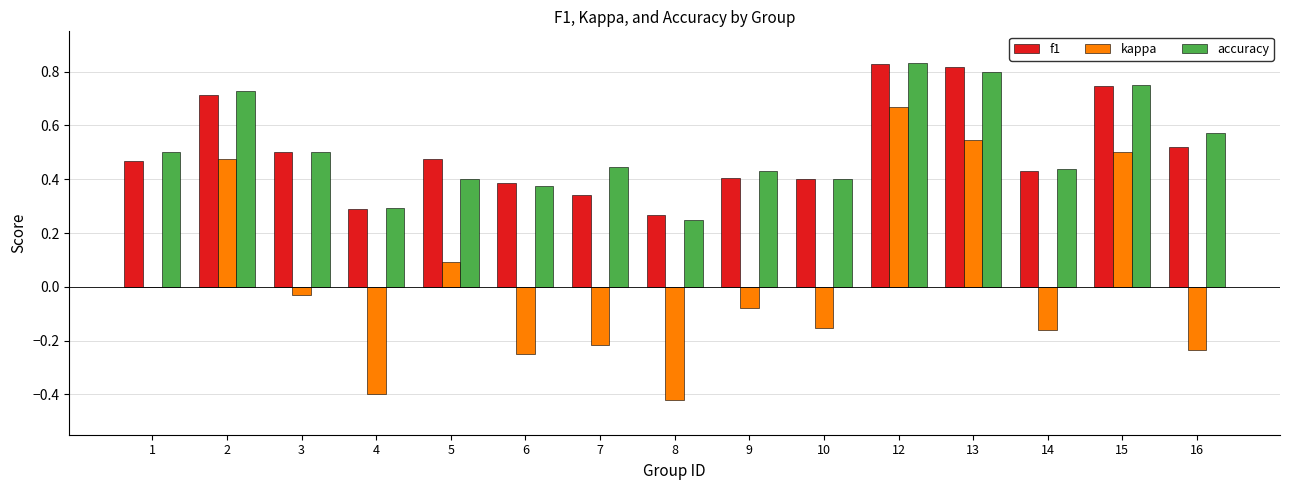

Between 1 and 13, which series saw the biggest shift?

kappa